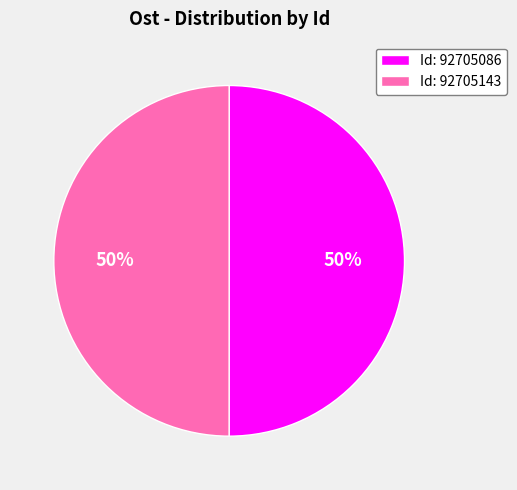

To the nearest percent, what percentage of the pie is Id: 92705086?

50%